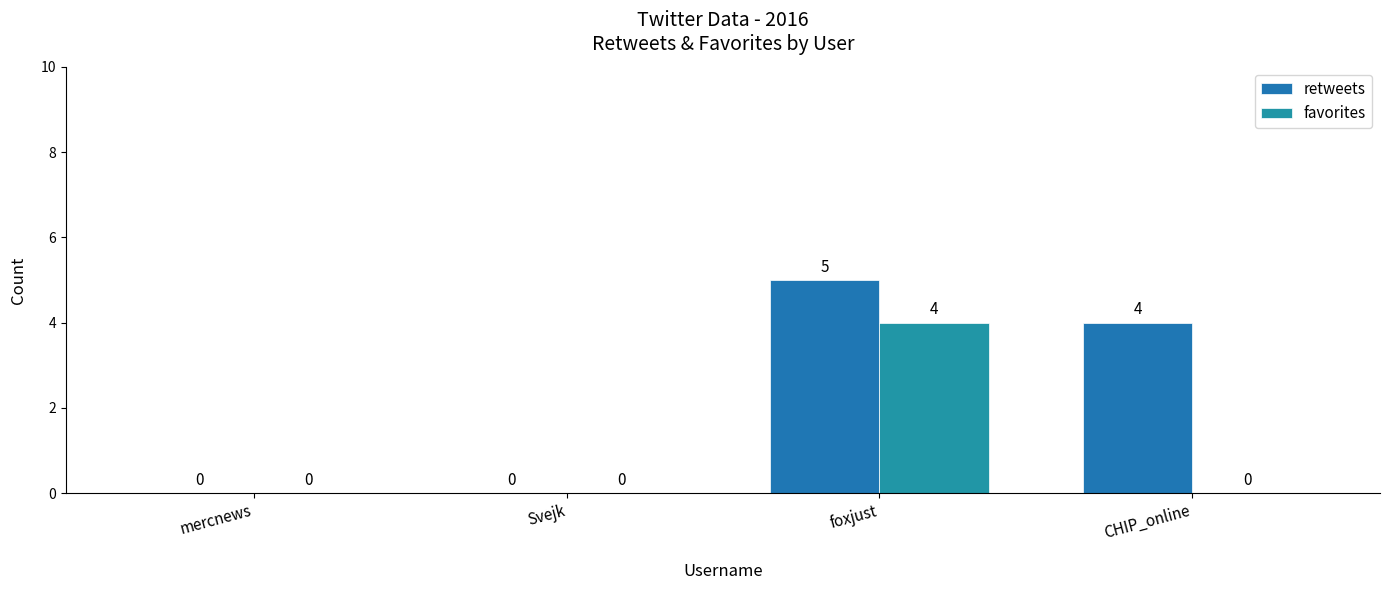

At which label is retweets closest to 2?

mercnews